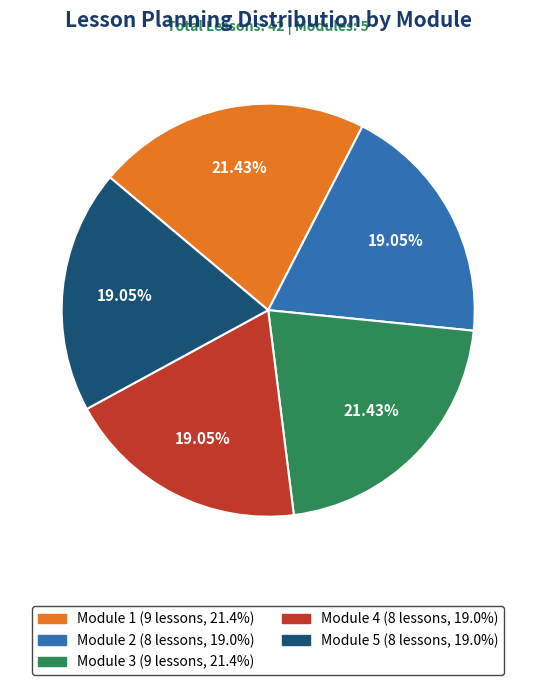

The Module 3 slice represents 21% of the pie. True or false?

True